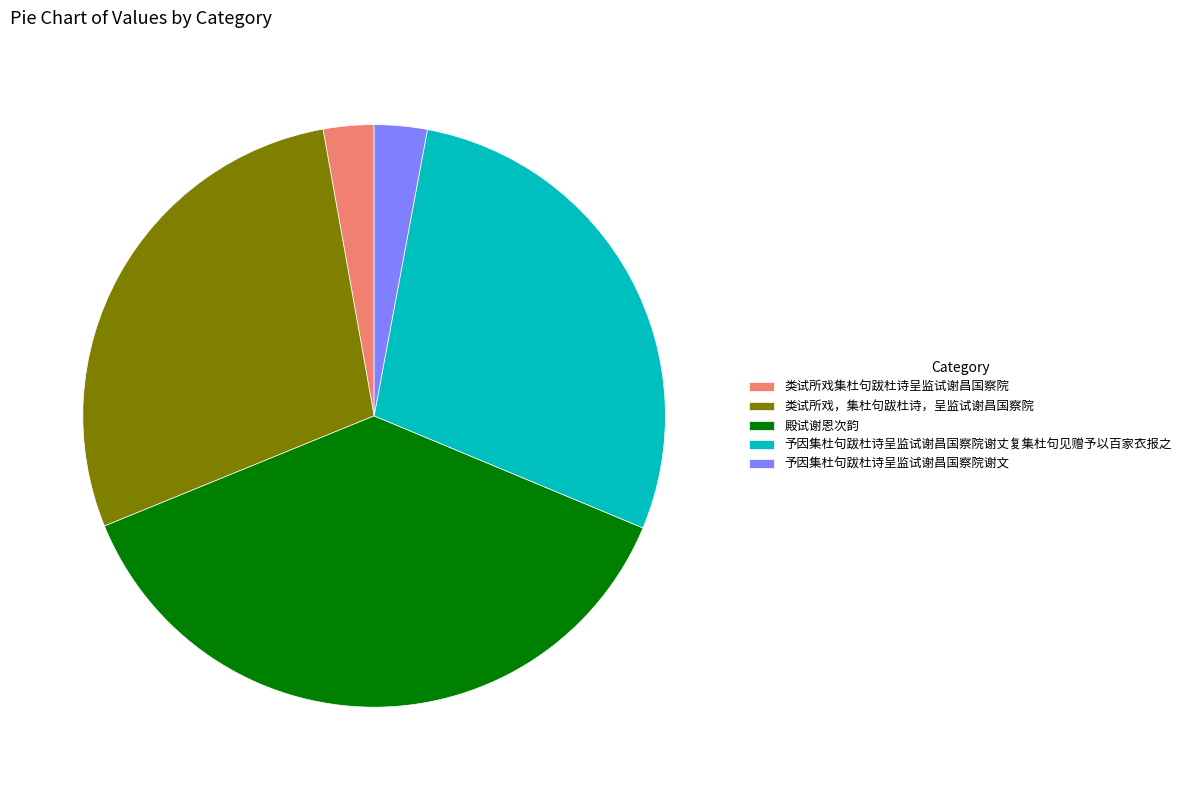

How many segments does this pie chart have?

5